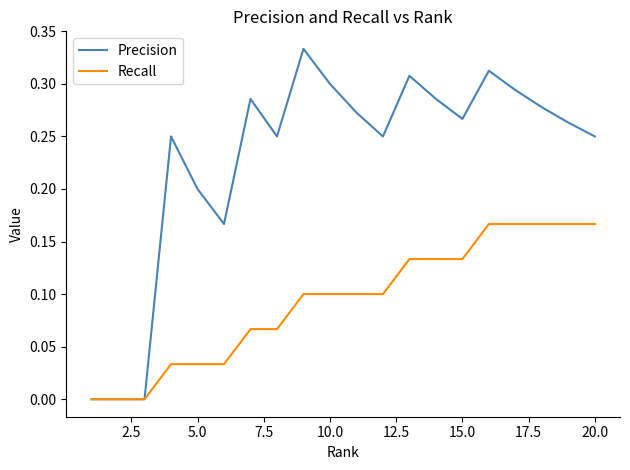

Rank the series by their maximum value, from highest to lowest.

Precision, Recall